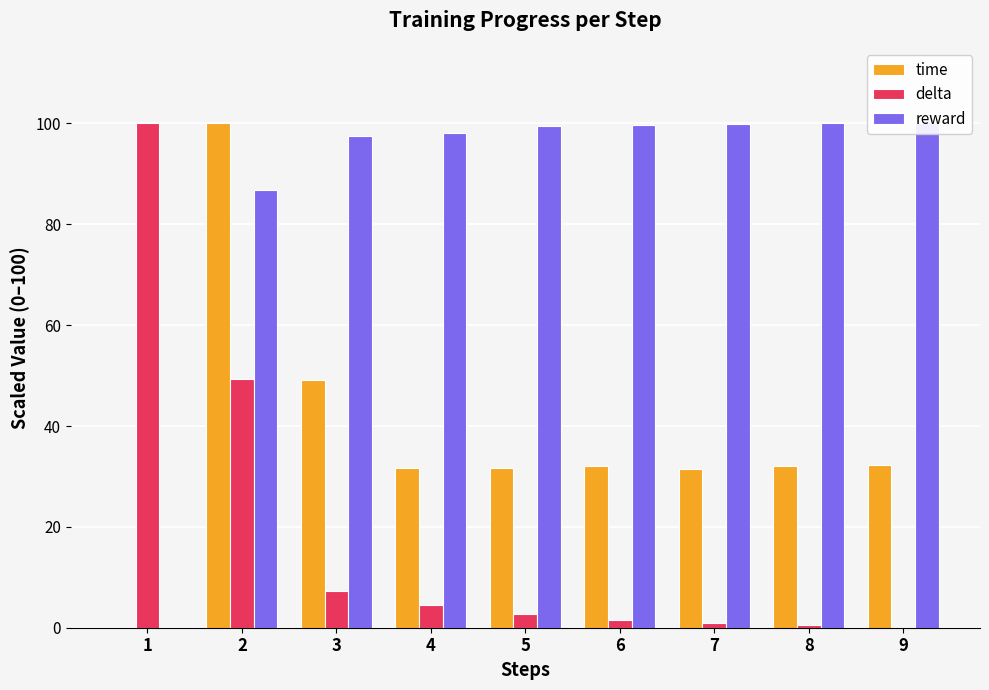

Which series has the largest total across all categories?

reward